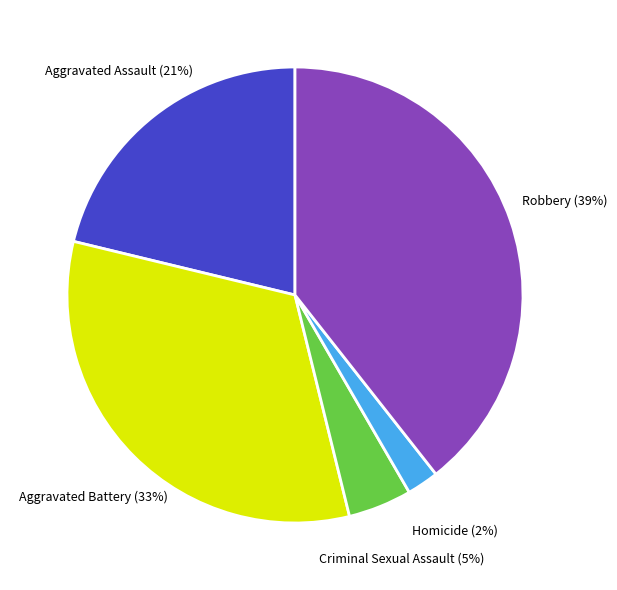

How many segments does this pie chart have?

5